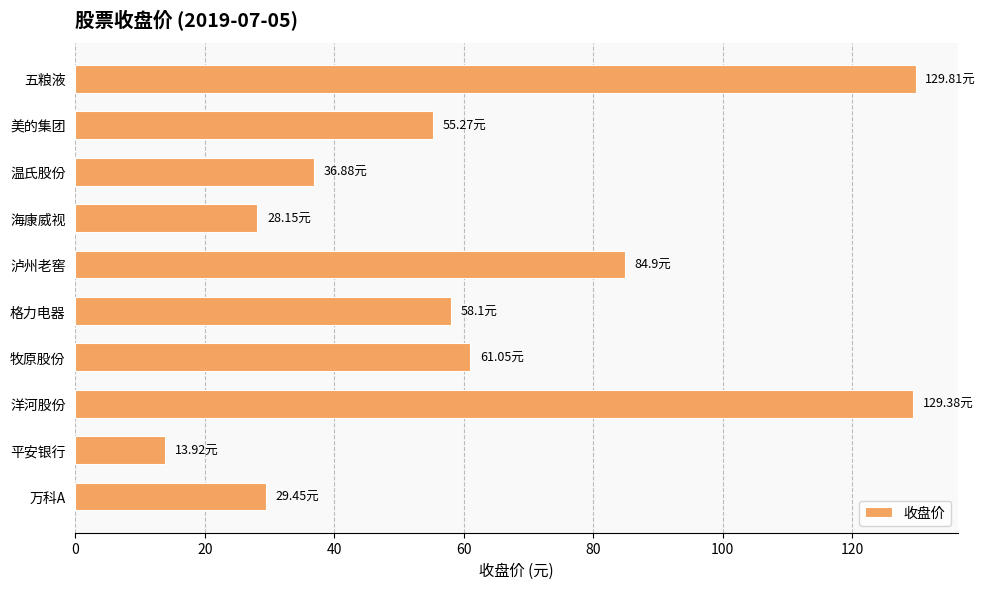

Approximately how many times larger is the value at 温氏股份 compared to 美的集团?

0.7